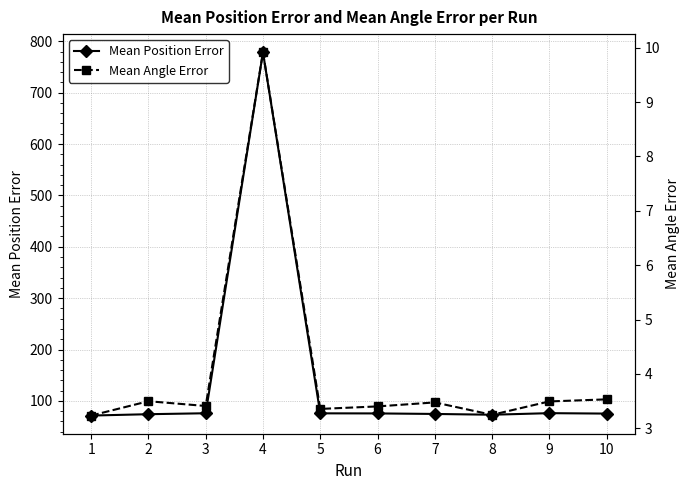

The value of Mean Position Error at 1 is 71.4. True or false?

True